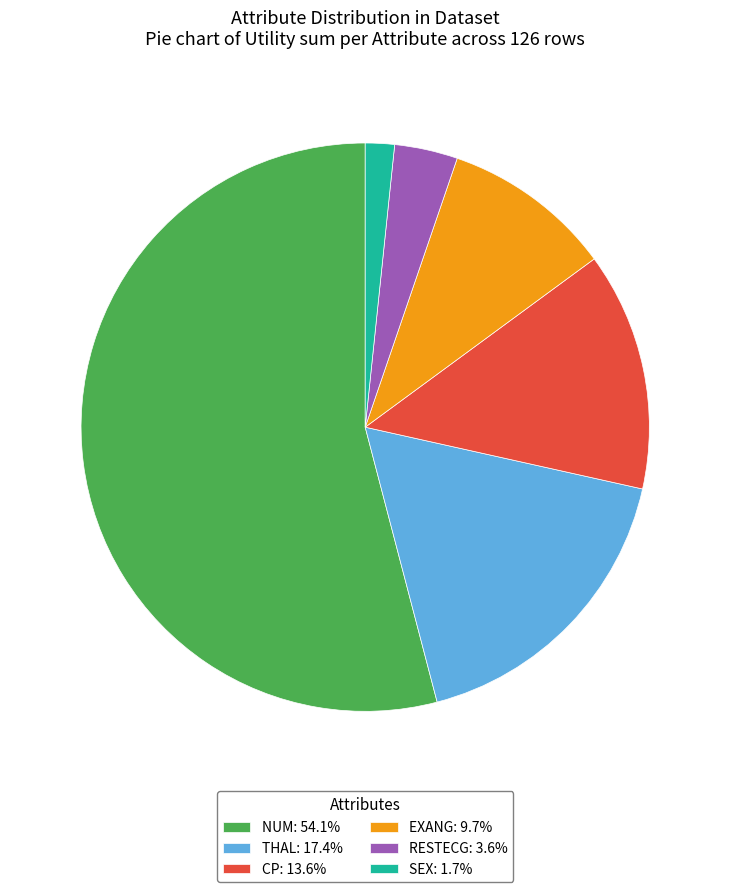

How many slices are in this pie chart?

6